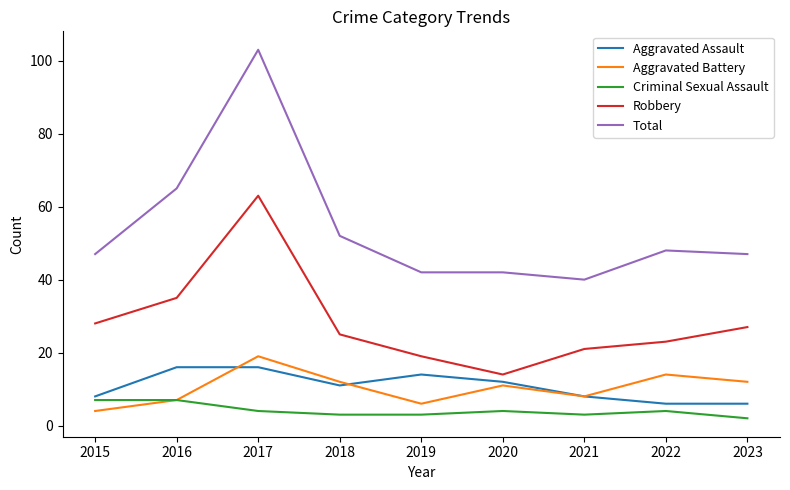

Which series changed the most between 2016 and 2023?

Total